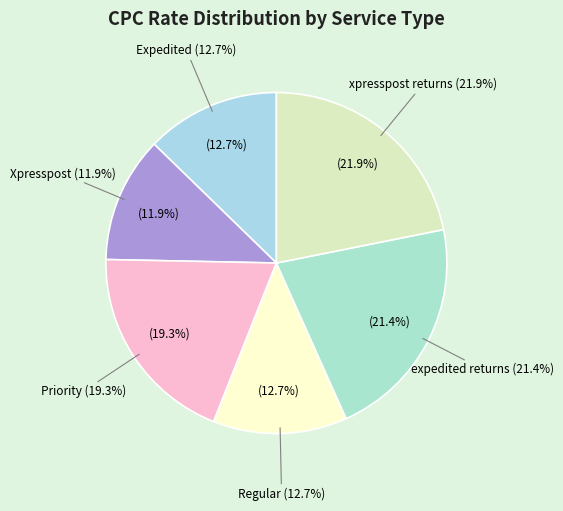

Is there any slice that represents more than half of the pie?

No